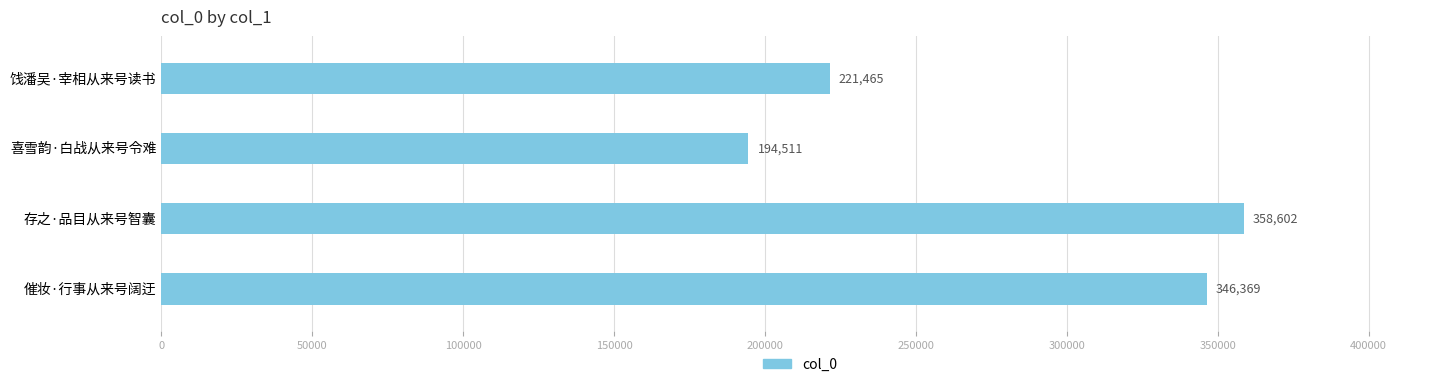

What is the sum of all values?

1120947